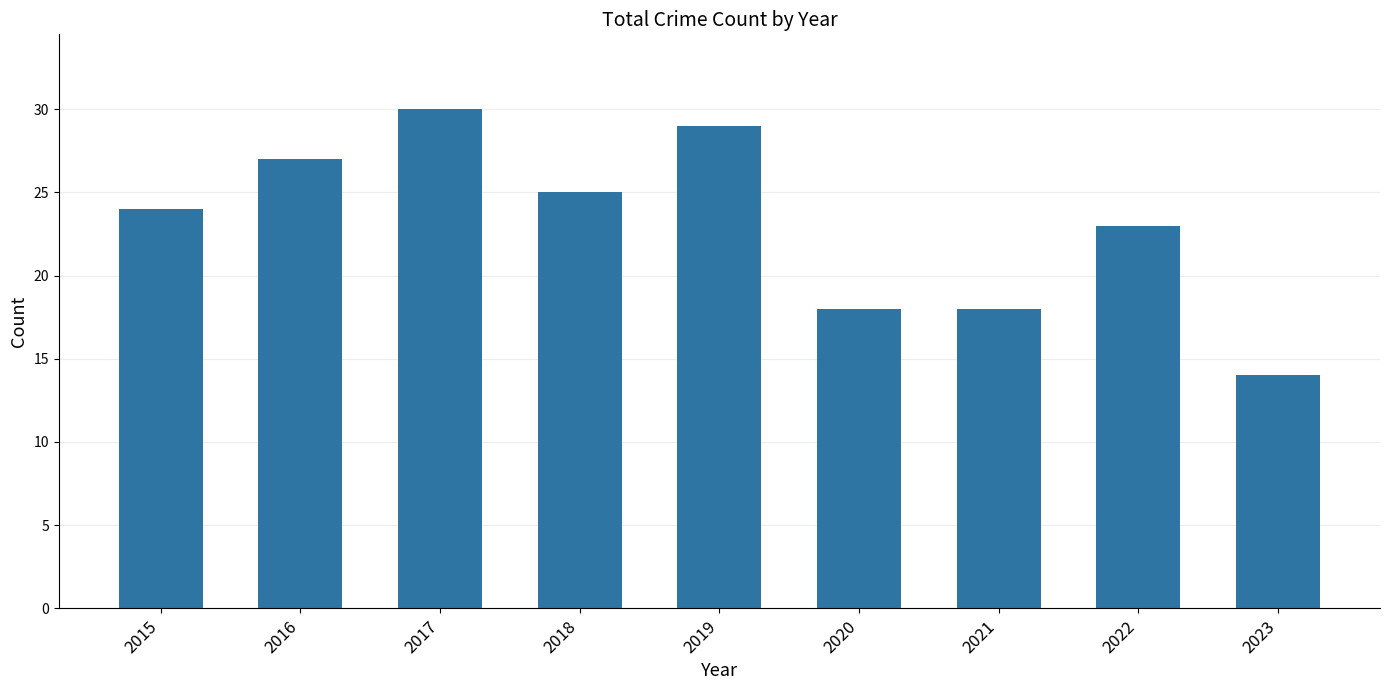

True or false: the data shows 4 at 2021.

False